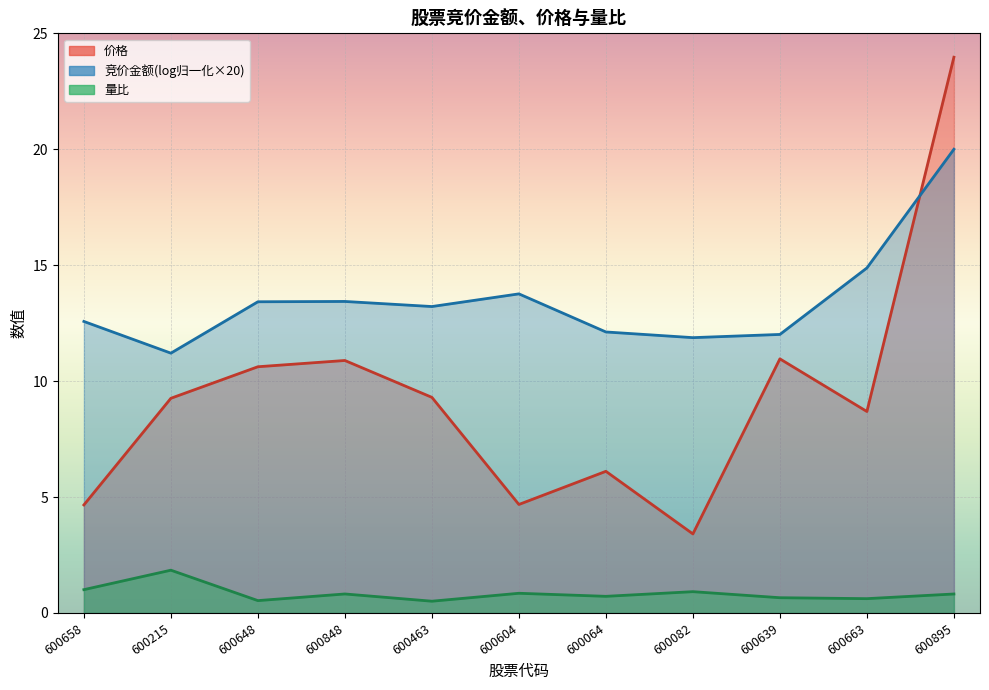

Where does the 价格 series first go above 9?

600215